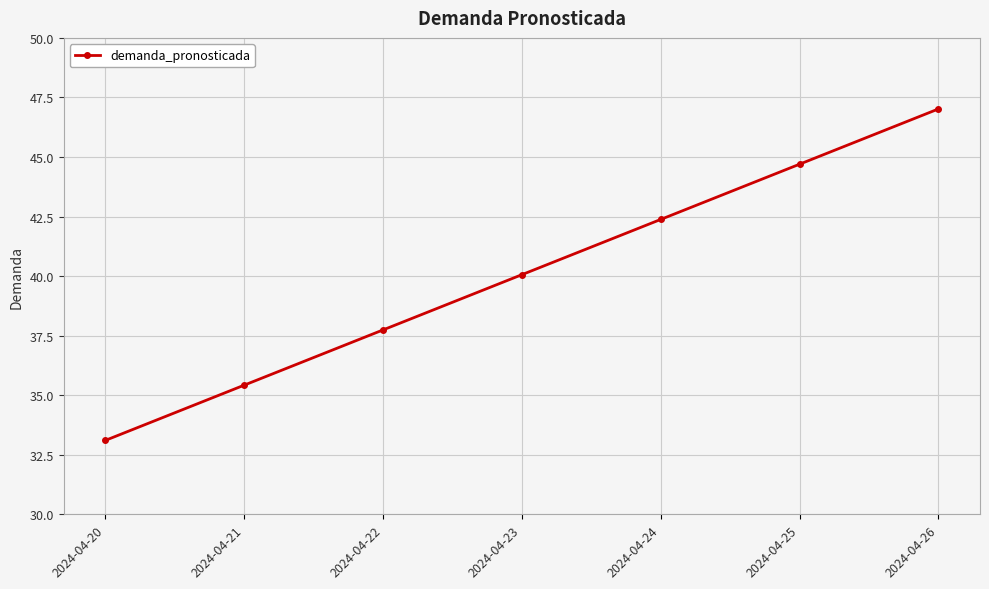

Where is the data nearest to the value 40?

2024-04-23